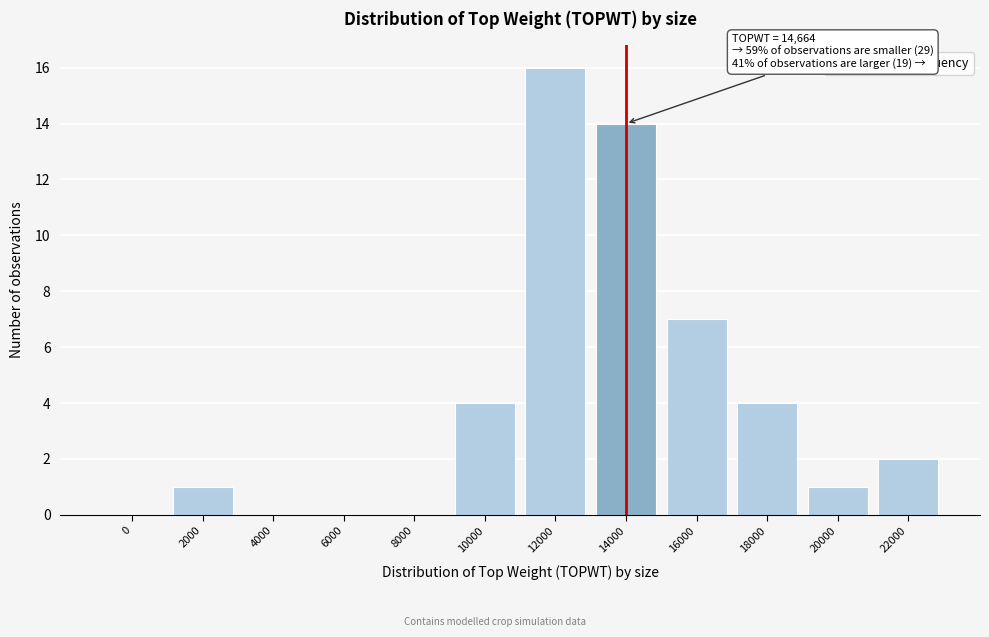

Reading left to right, extract all data points from this chart.

0=0	2000=1	4000=0	6000=0	8000=0	10000=4	12000=16	14000=14	16000=7	18000=4	20000=1	22000=2